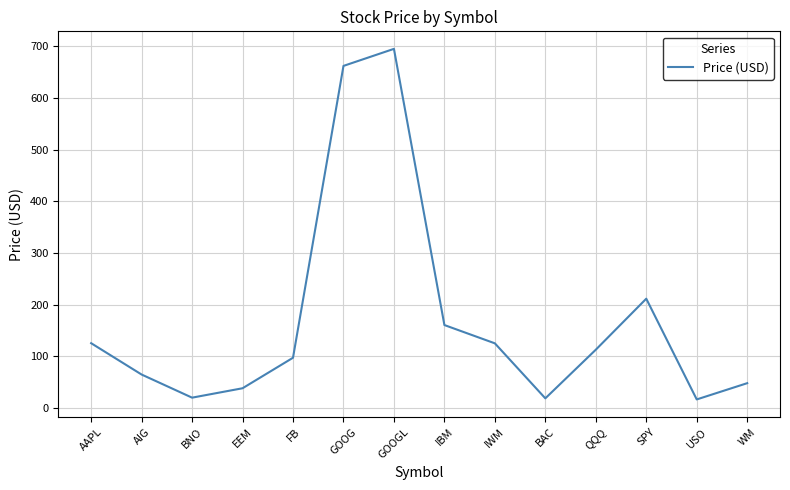

Where is the data nearest to the value 355?

SPY